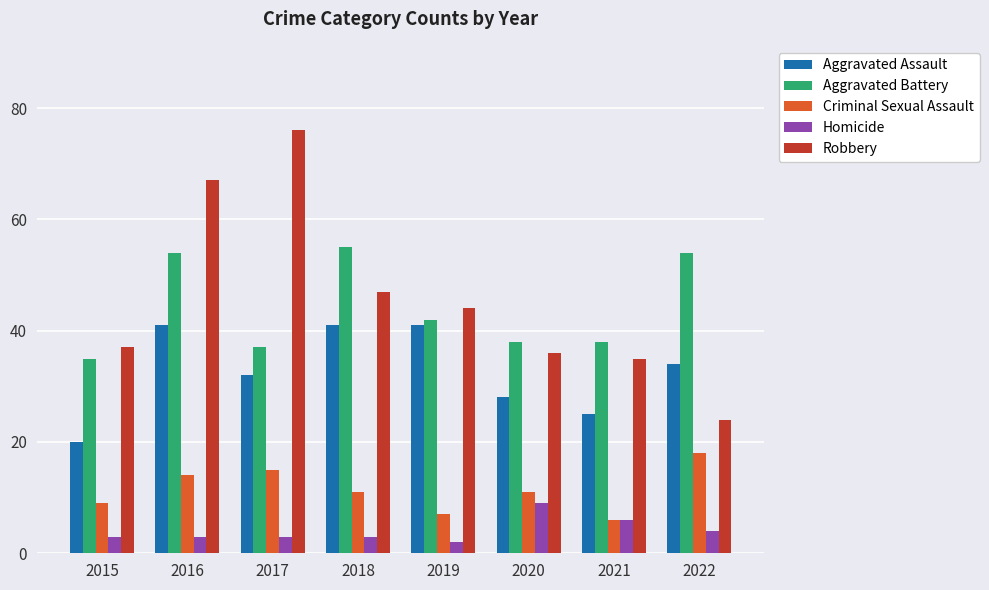

At how many categories does at least one series exceed 20?

8